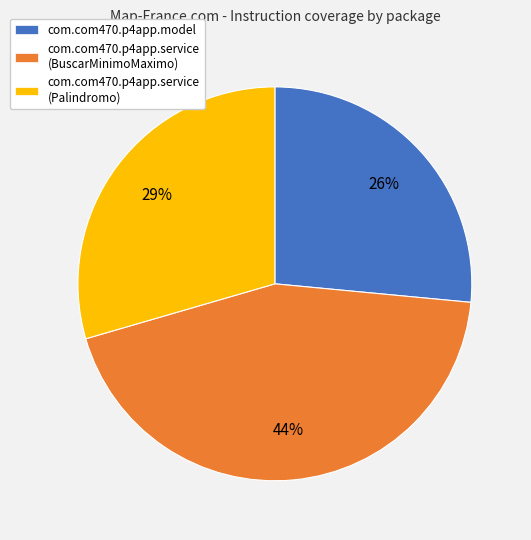

Does any single category account for the majority?

No